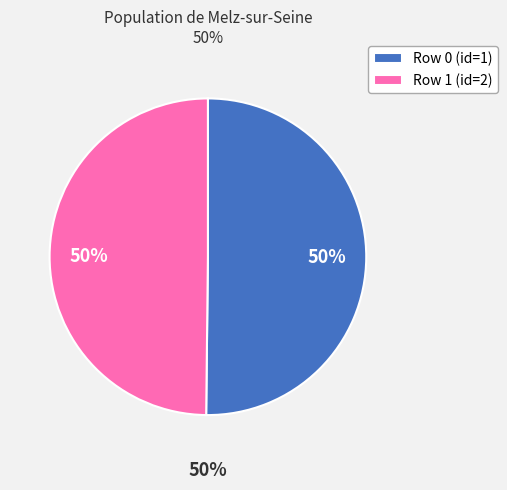

Is it true that Row 0 (id=1) is 57% of the pie?

False